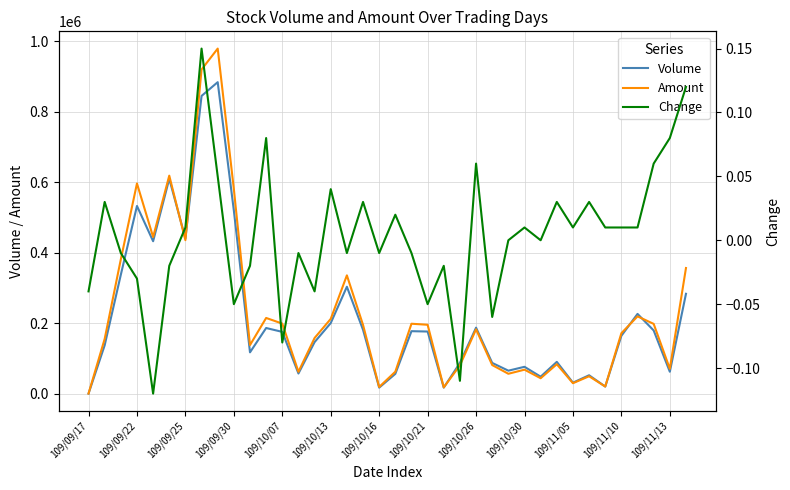

What is the highest value of the Volume series?

884000